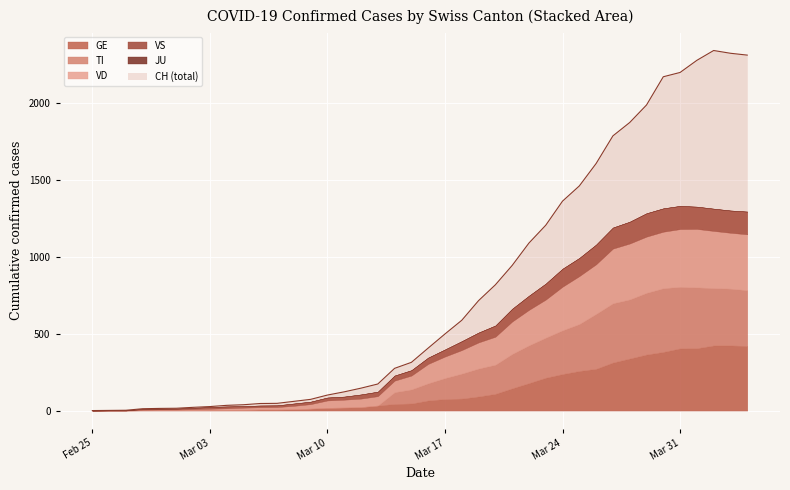

Between 2020-02-26 and 2020-03-12, which series saw the biggest shift?

CH